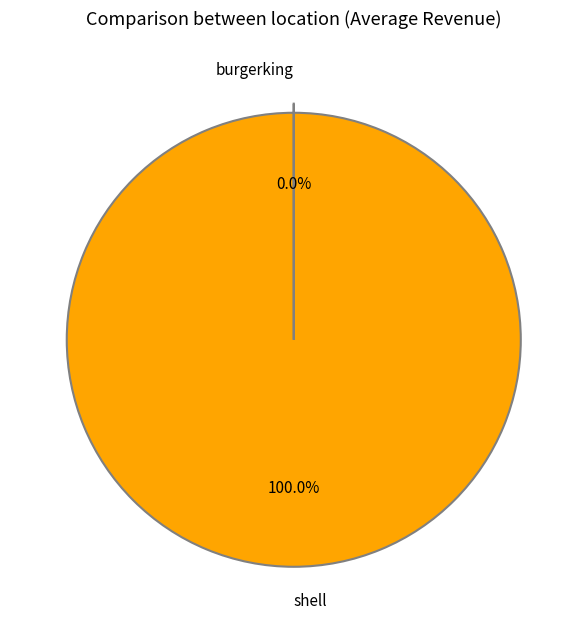

What is the majority slice?

shell